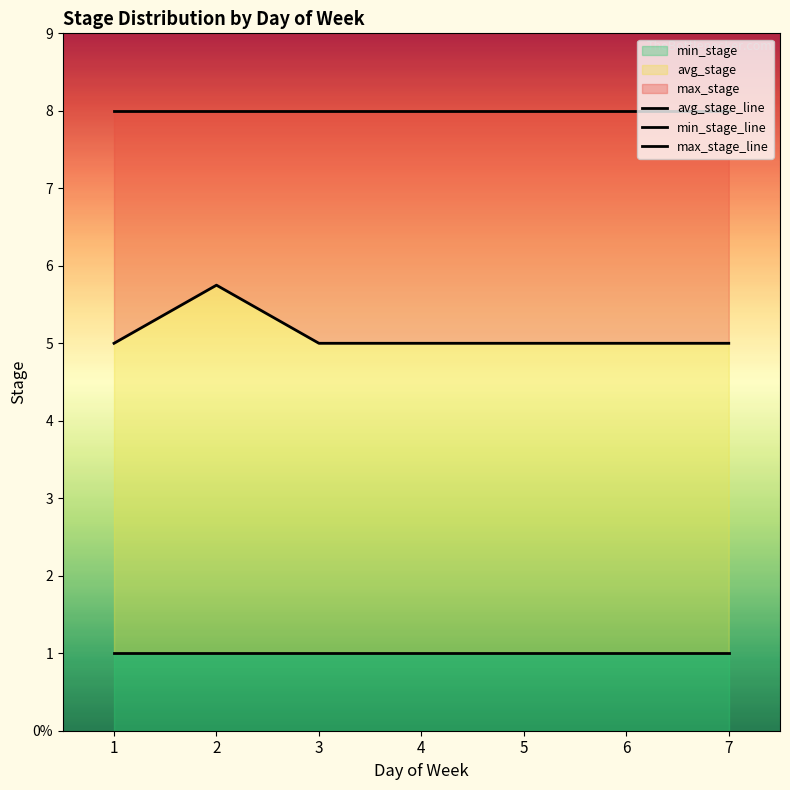

List the labels in order of min_stage_line value, smallest first.

1, 2, 3, 4, 5, 6, 7